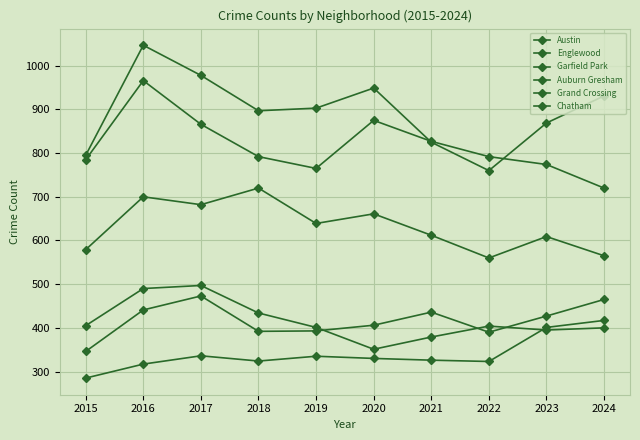

Does the chart have visible grid lines?

Yes